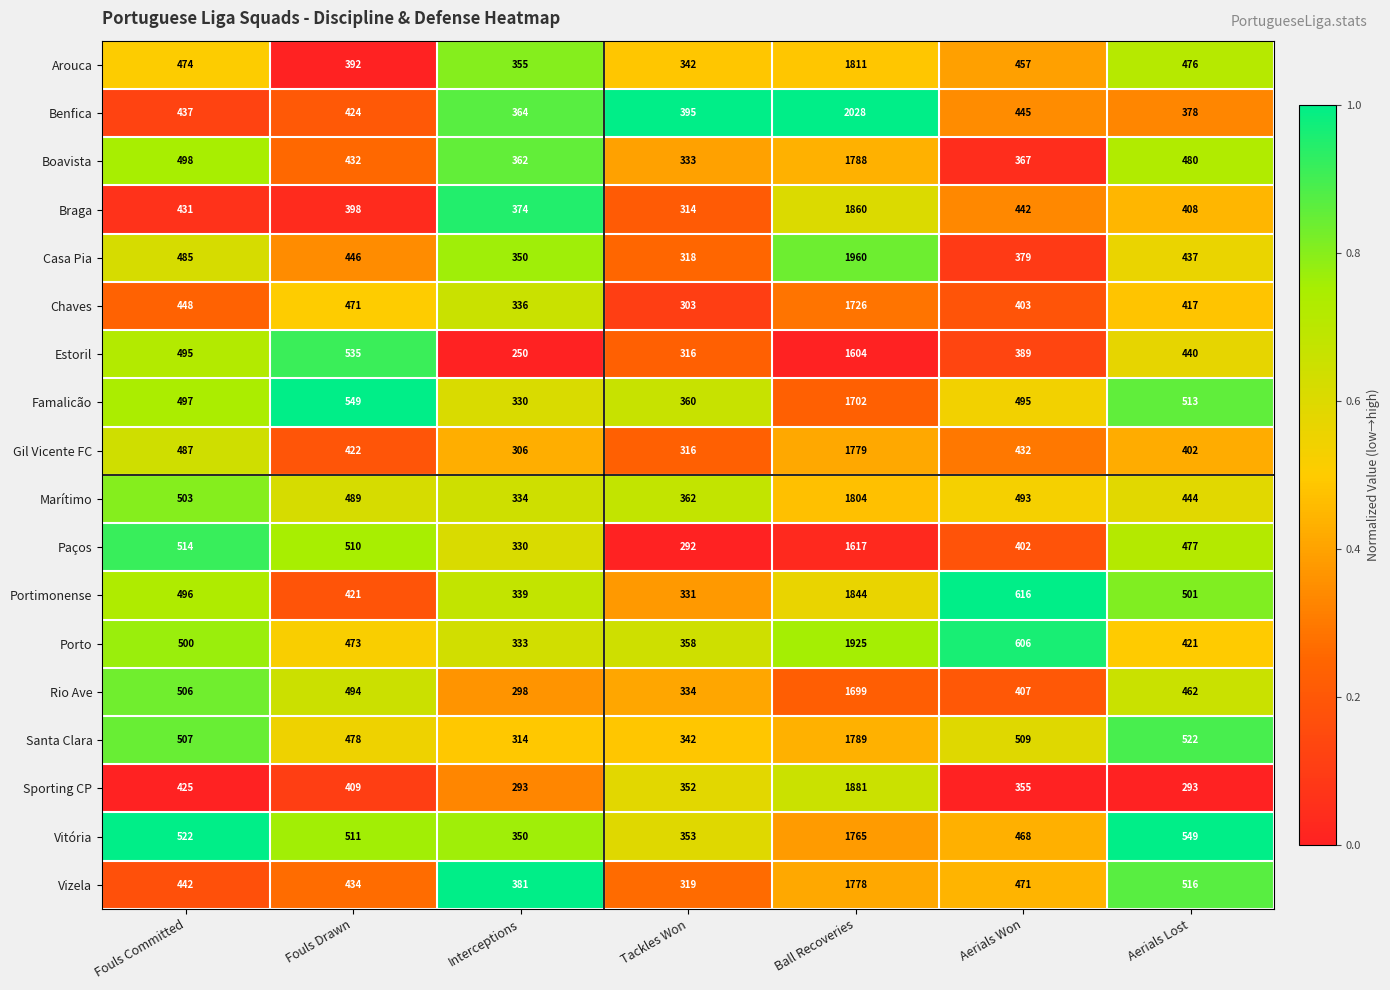

The Estoril series shows 834 at Fouls Drawn. True or false?

False